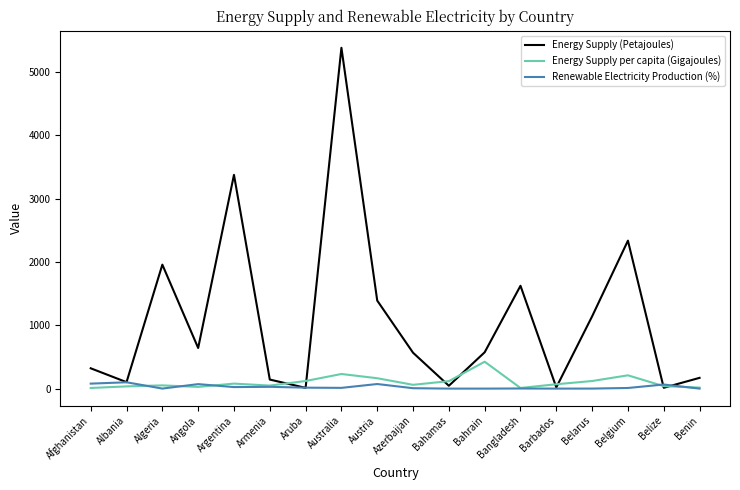

After their last crossing, which series has the higher values: Energy Supply (Petajoules) or Energy Supply per capita (Gigajoules)?

Energy Supply (Petajoules)